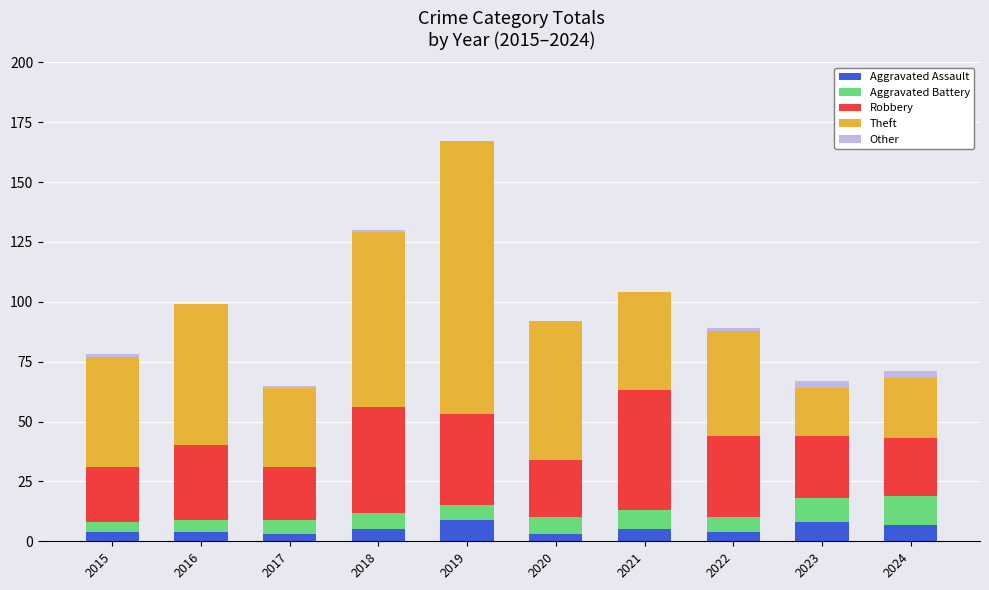

At which category is the sum across all series the highest?

2019